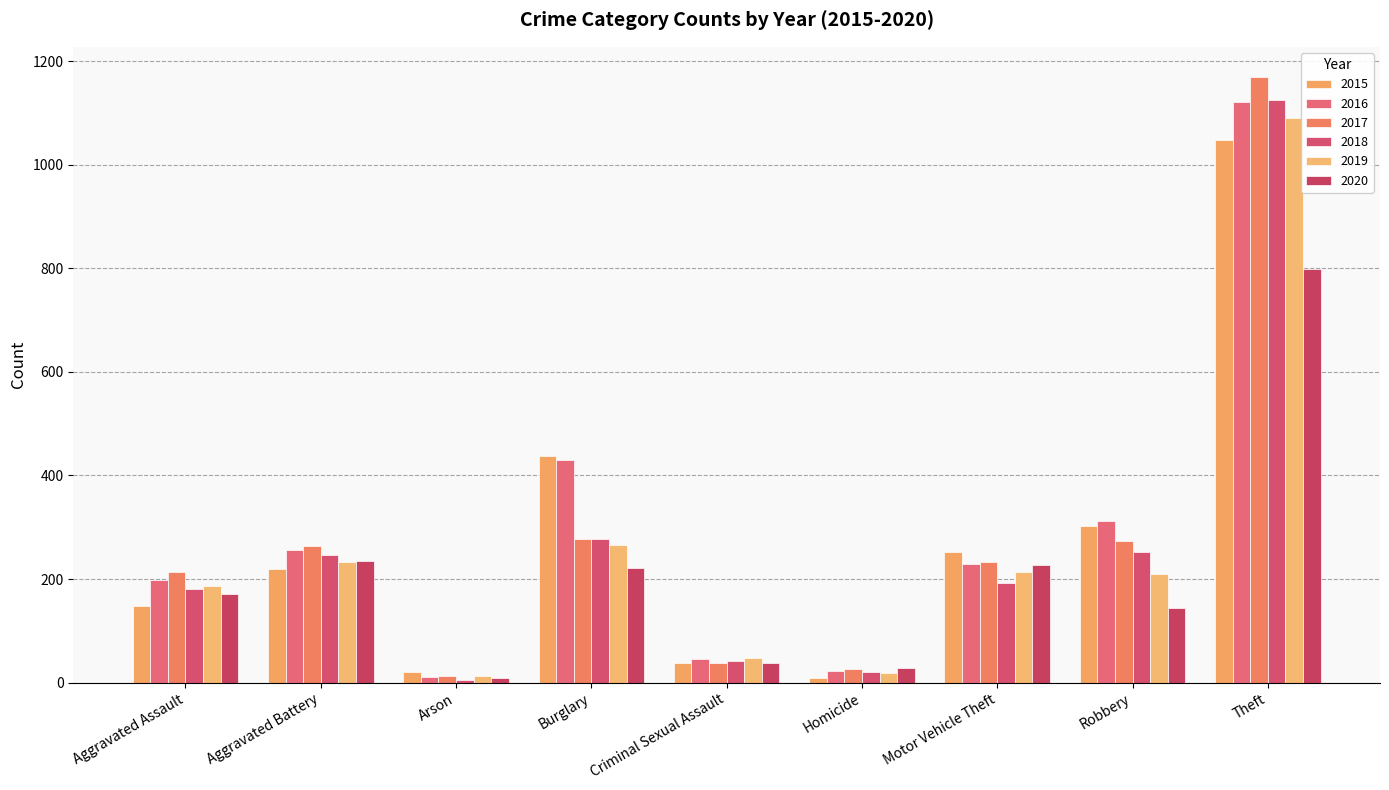

How many values in the 2018 series are below 192?

4